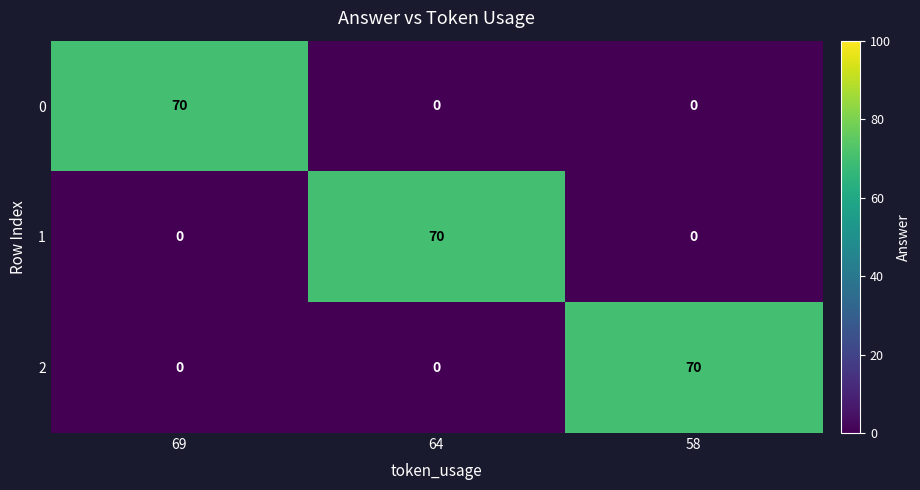

What is the total value across all series at 69?

70